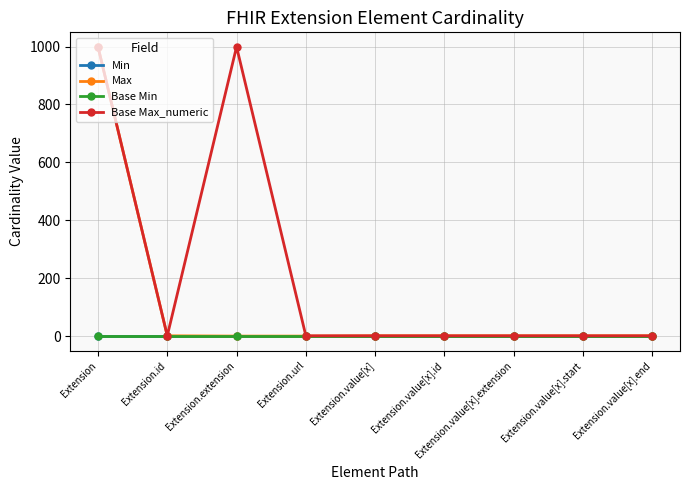

Does the chart have visible grid lines?

Yes